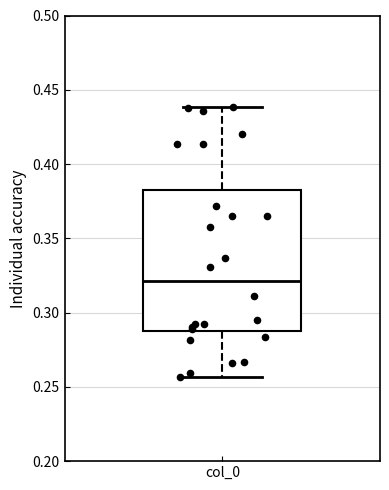

Read this box plot against the y-axis: the position of the median line, the range covered by the box, and the ends of both whiskers. The values are not printed on the chart, so give them approximately, as read against the axis.

median 0.320, box 0.285 to 0.380, whiskers 0.255 to 0.440